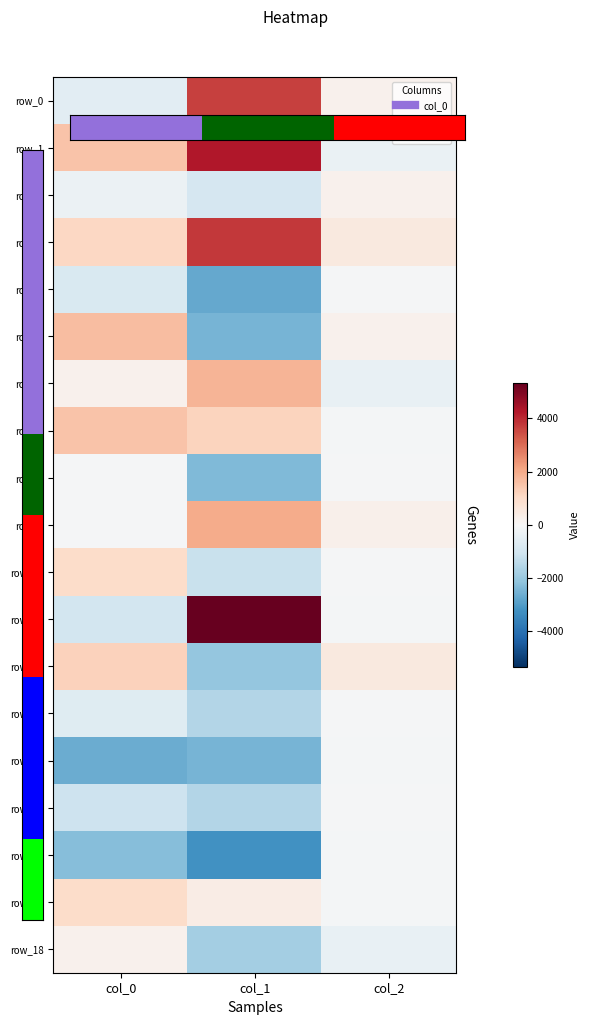

Which has a higher value, col_2 or col_1?

col_2